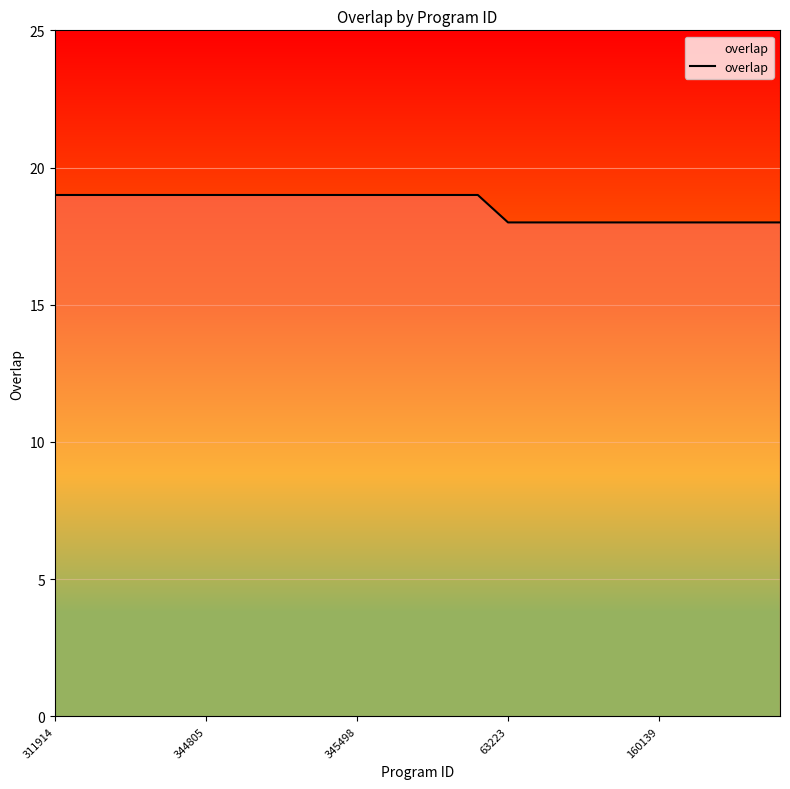

What is the smallest value displayed?

18